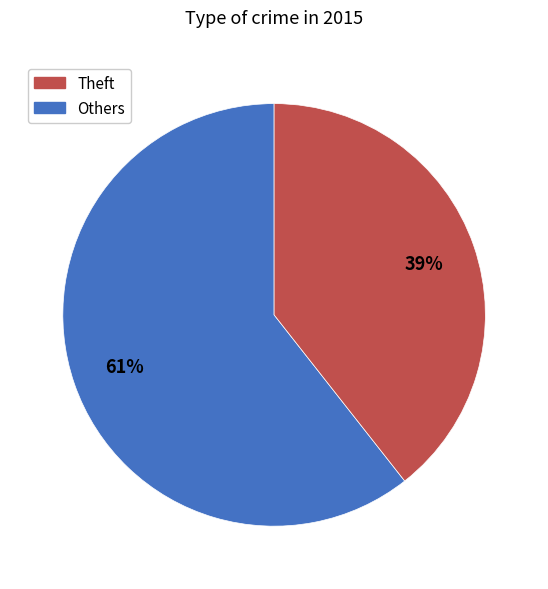

To the nearest percent, what is the average slice percentage?

50%